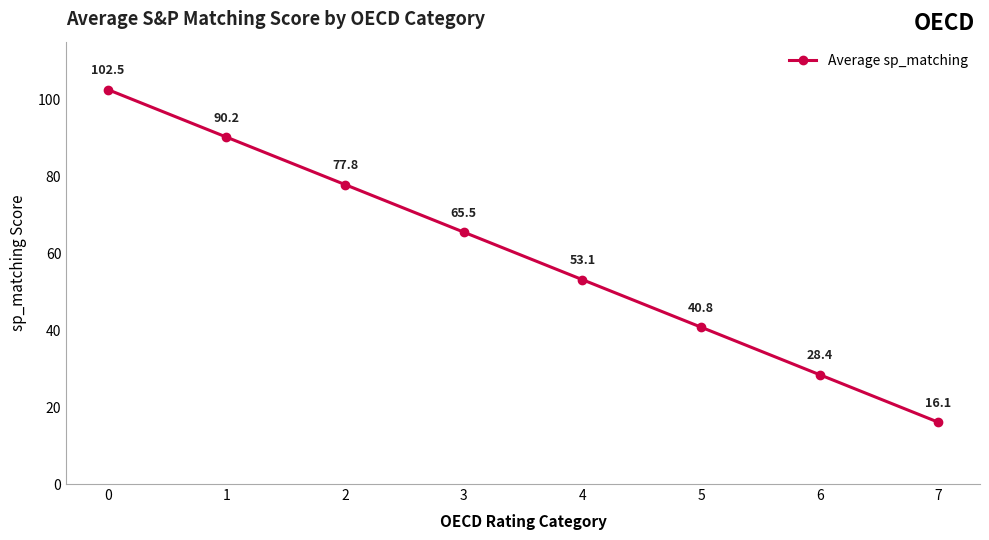

Rank the categories by value from lowest to highest.

7, 6, 5, 4, 3, 2, 1, 0